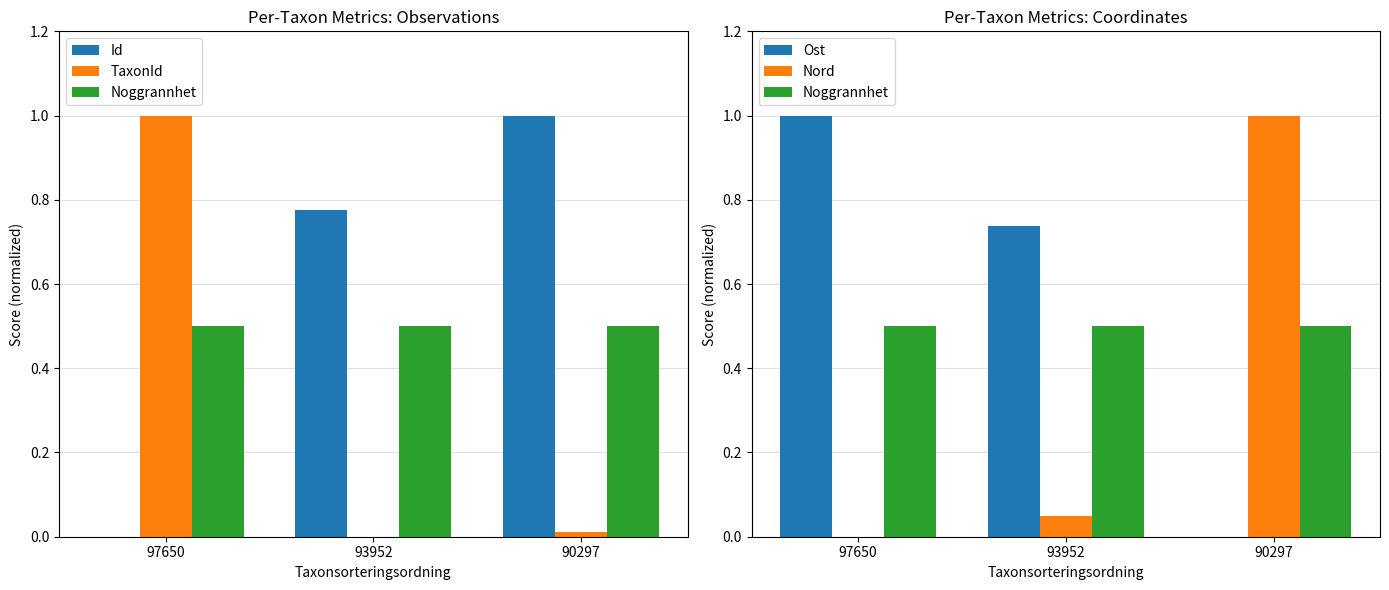

What is the average value of the Nord series?

0.4